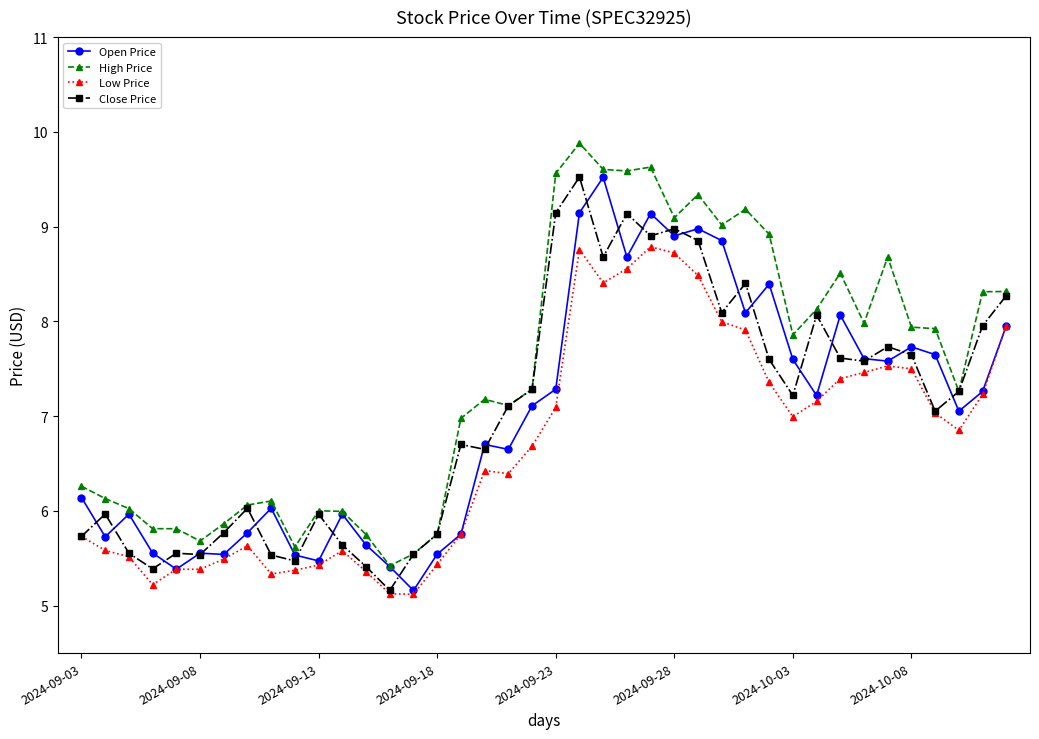

What is the value of the High Price point at the 15th from the left?

5.5